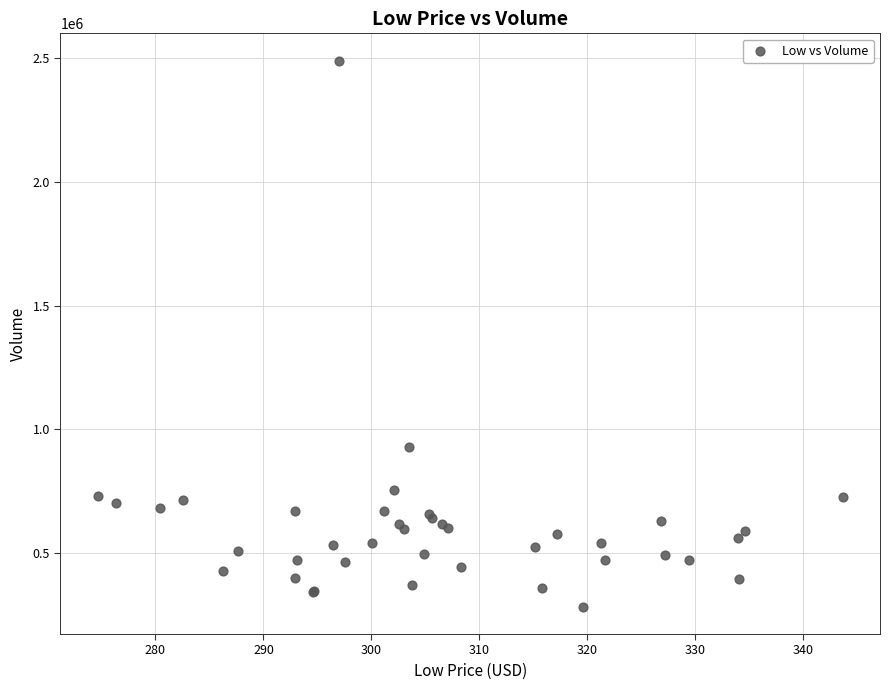

What Y value in the scatter plot is closest to 1386200?

926800